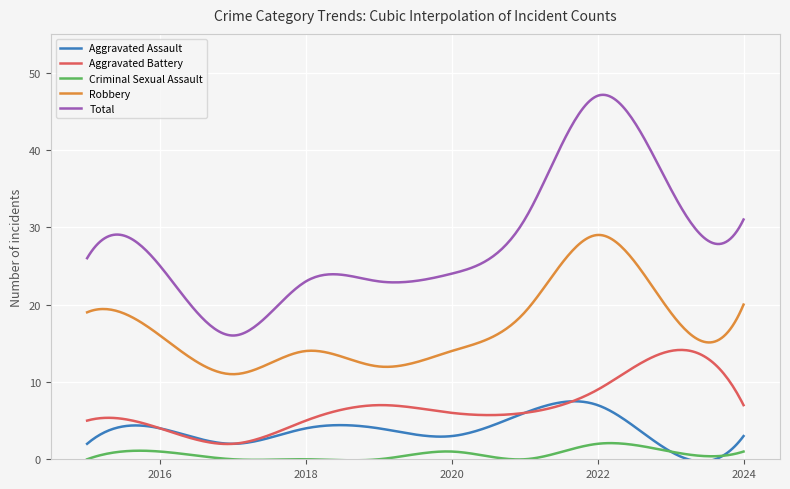

Is this an area chart (filled region under the line)?

No